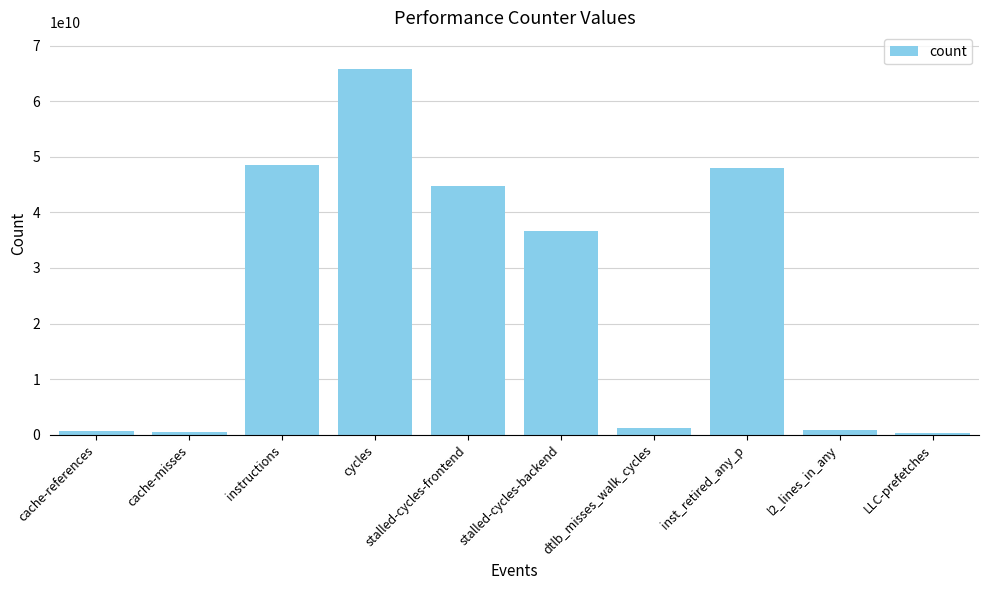

Are the bars horizontal?

No